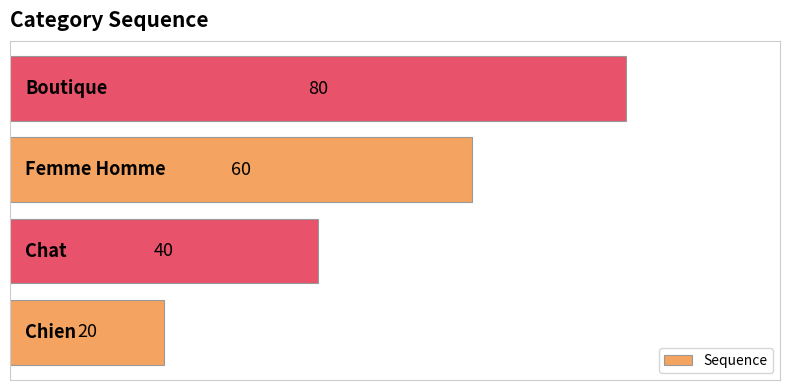

What is the maximum value shown in the chart?

80